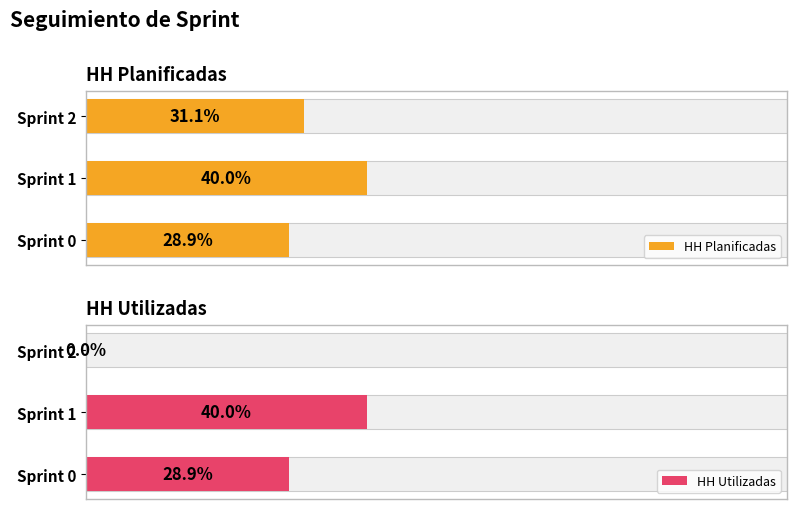

Is the value of HH Utilizadas at Sprint 1 greater than the value of HH Planificadas at Sprint 1?

No